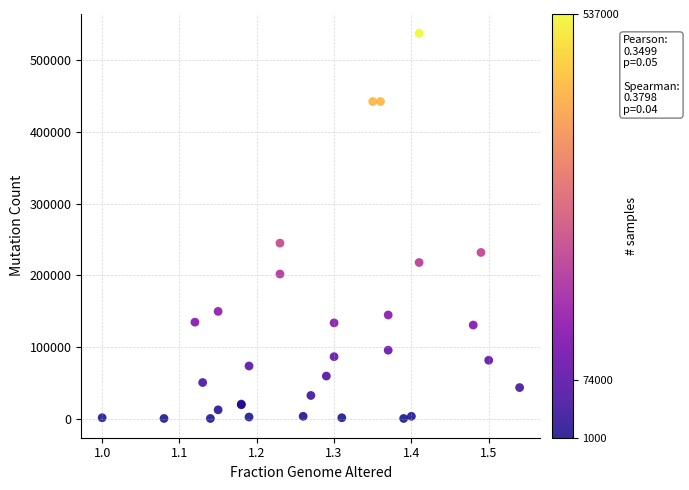

What Y value in the scatter plot is closest to 269000?

245000